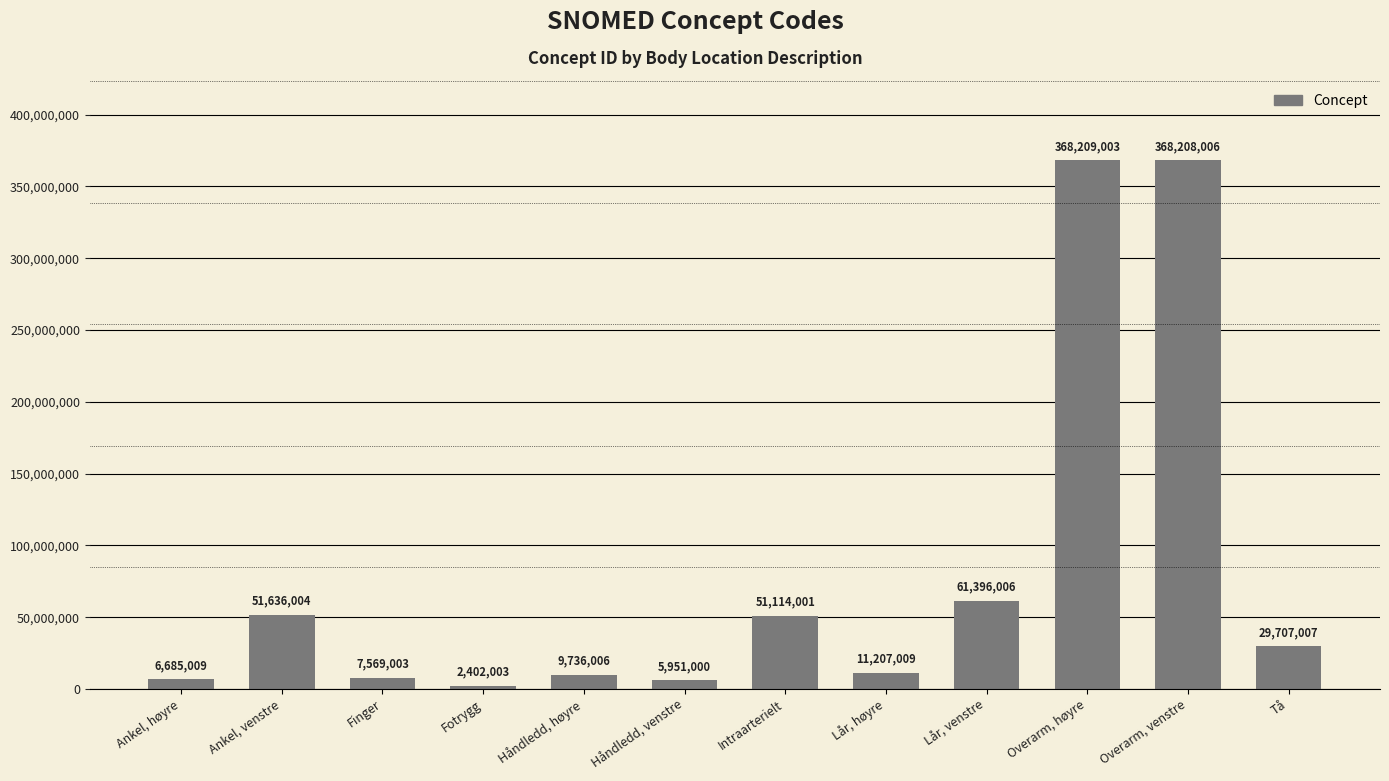

How many data points does each series have?

12